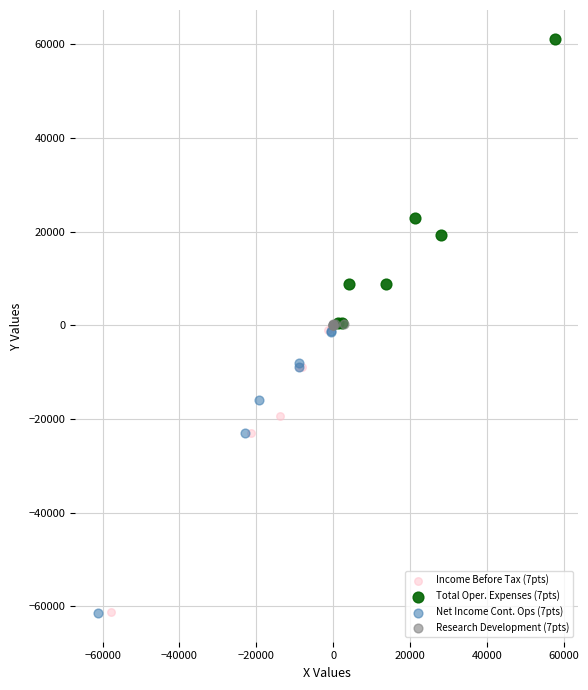

Which series contains the highest Y value?

Total Oper. Expenses (7pts)